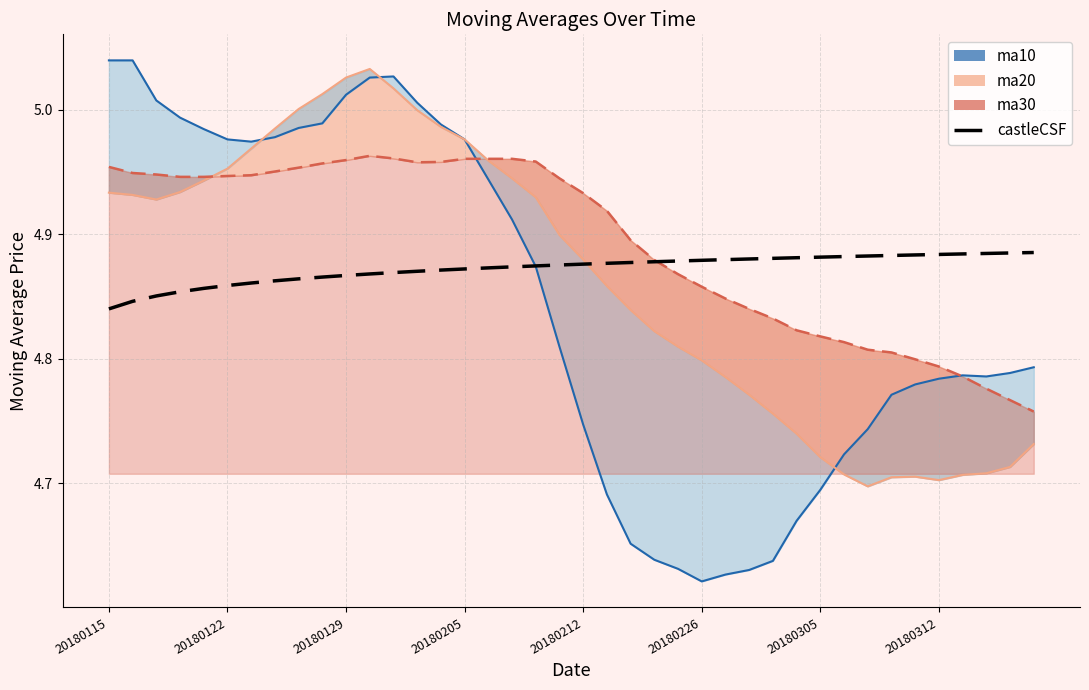

What value does the data have at 20180212?

4.9